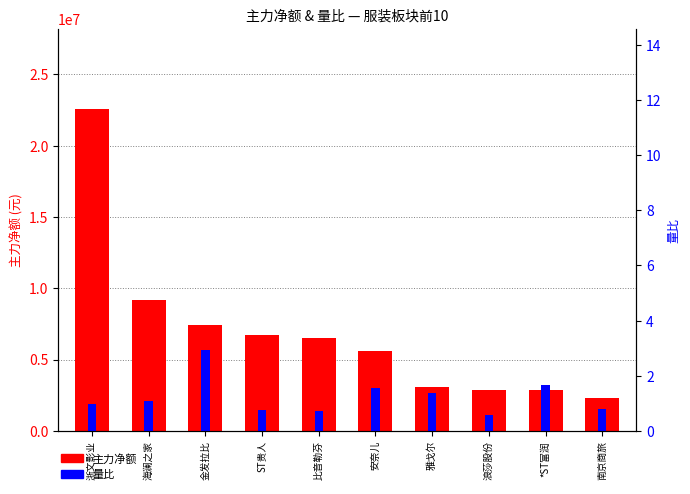

What is the label of the 9th bar from the left?

*ST富润